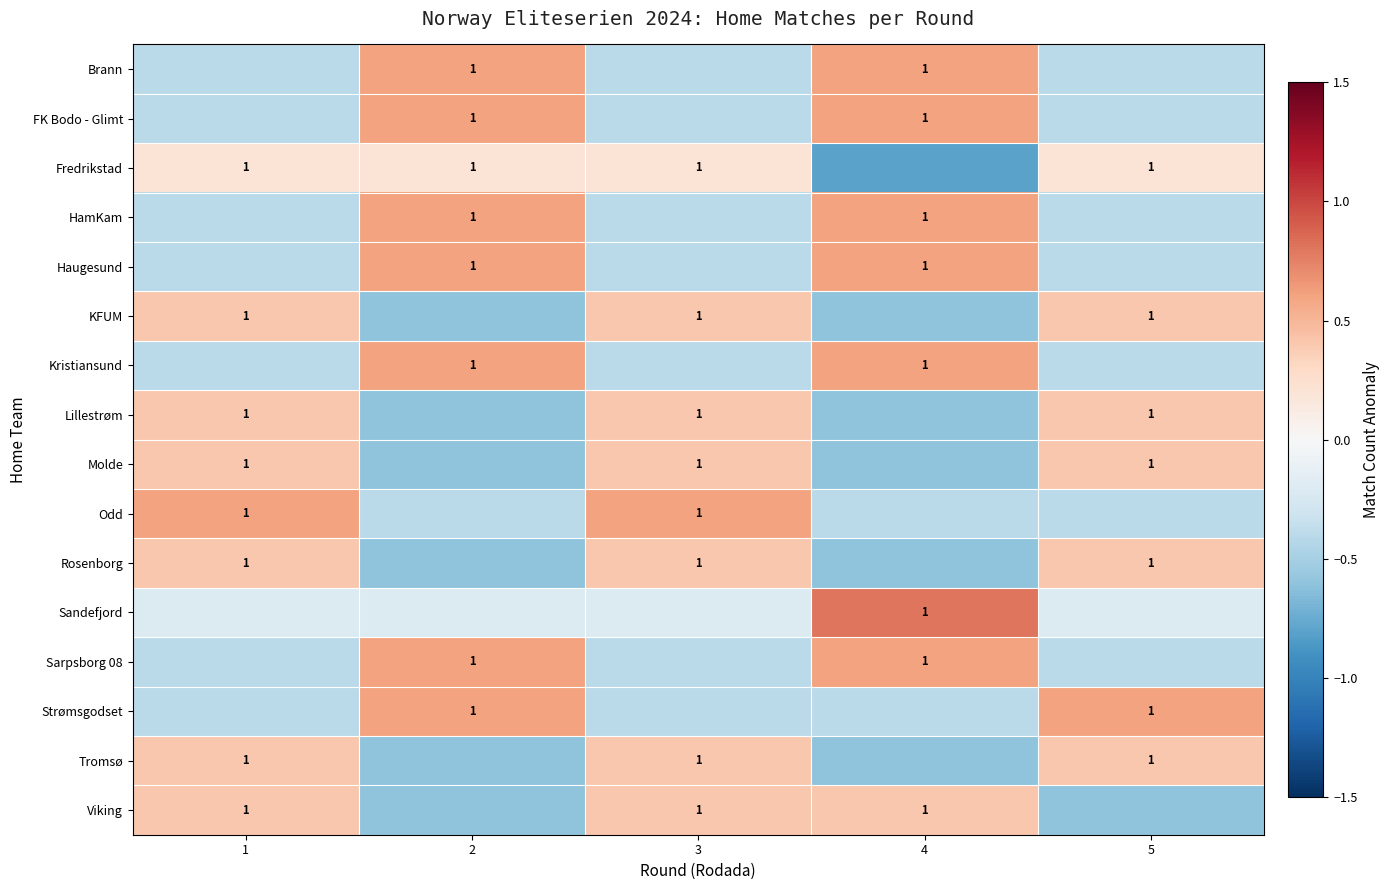

At which label is row_5 closest to 0?

1